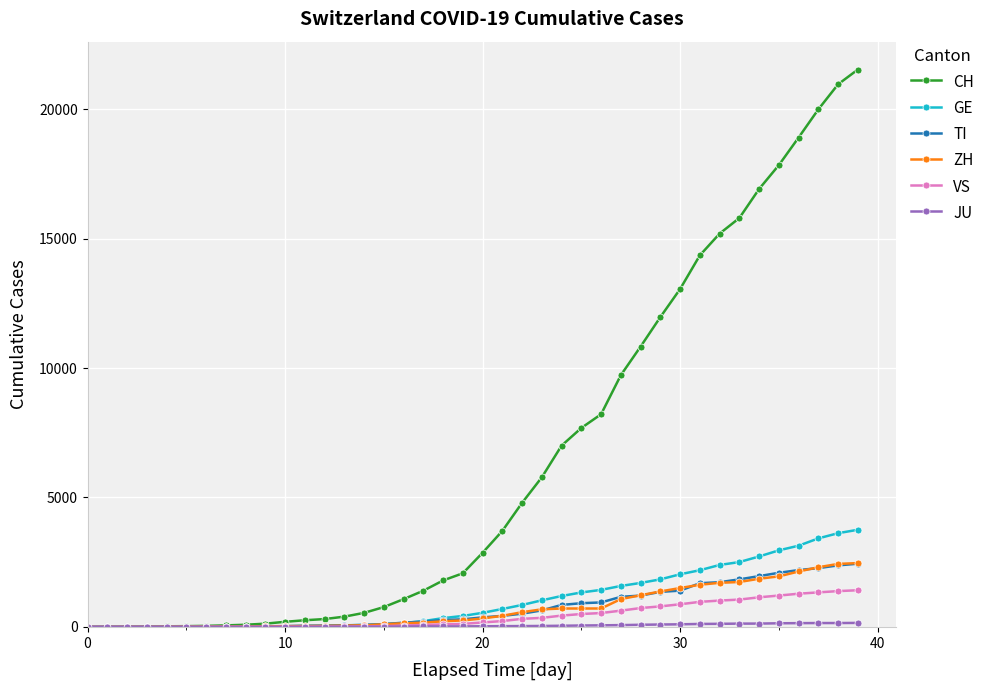

What is the greatest value displayed?

21535